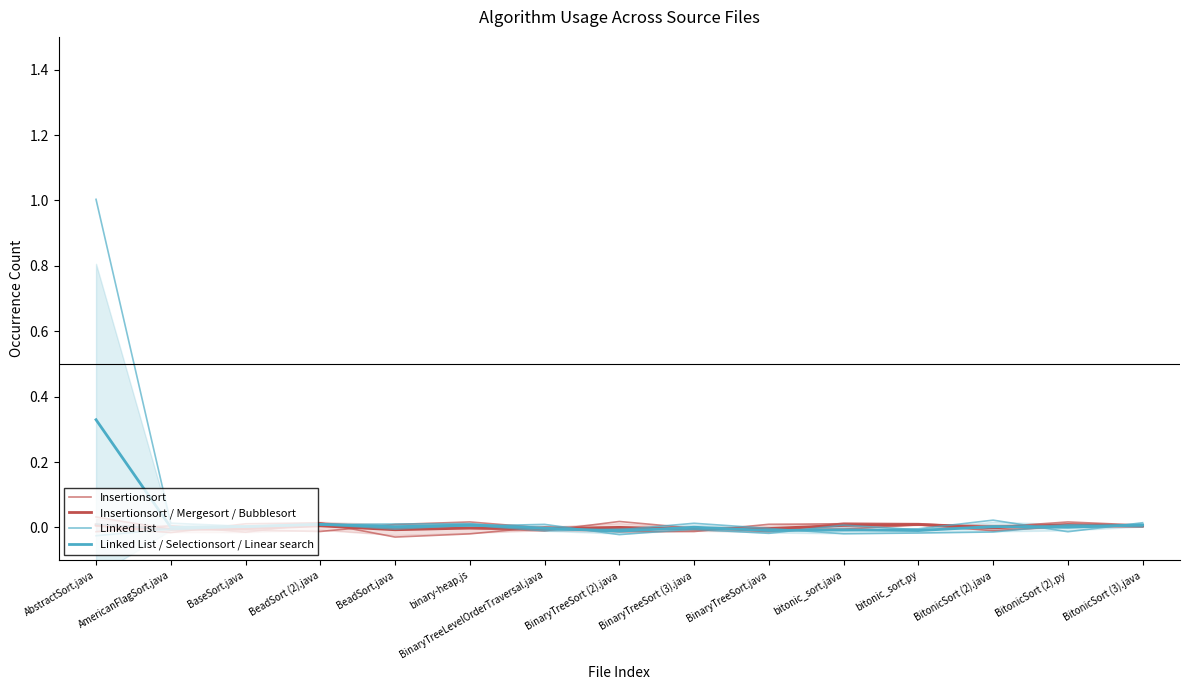

Between BeadSort.java and bitonic_sort.py, which series saw the biggest shift?

Insertionsort